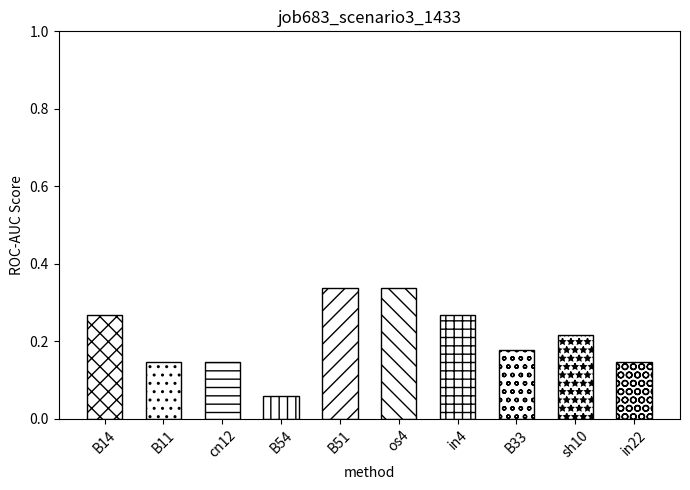

Count the values in the range 0 to 1.

10